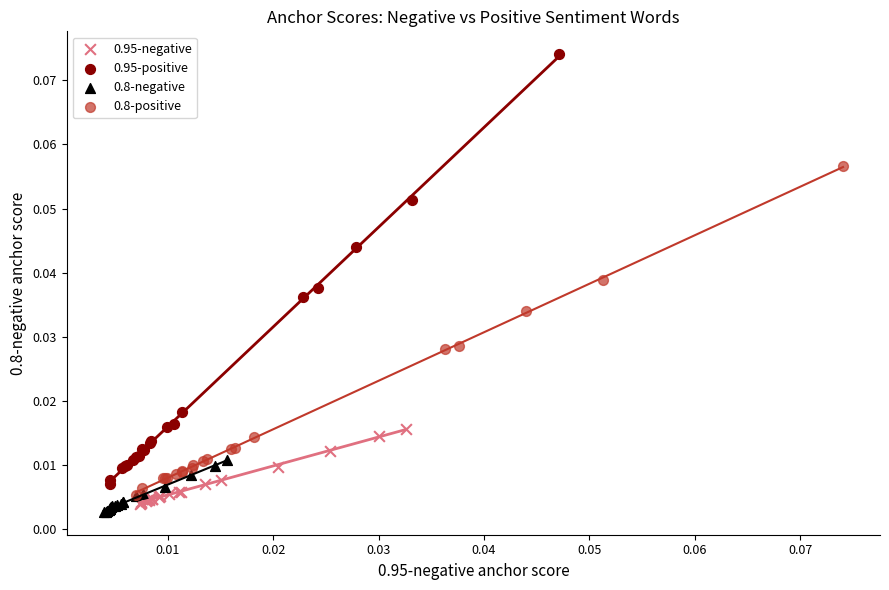

What are all the series names shown in the legend?

0.95-negative, 0.95-positive, 0.8-negative, 0.8-positive